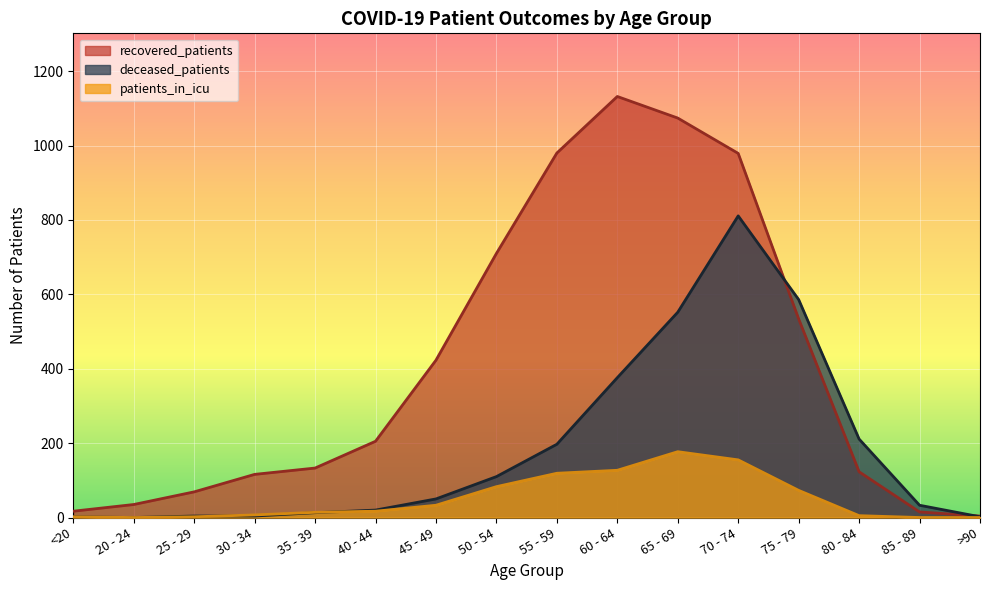

Between <20 and 35 - 39, which is larger?

35 - 39